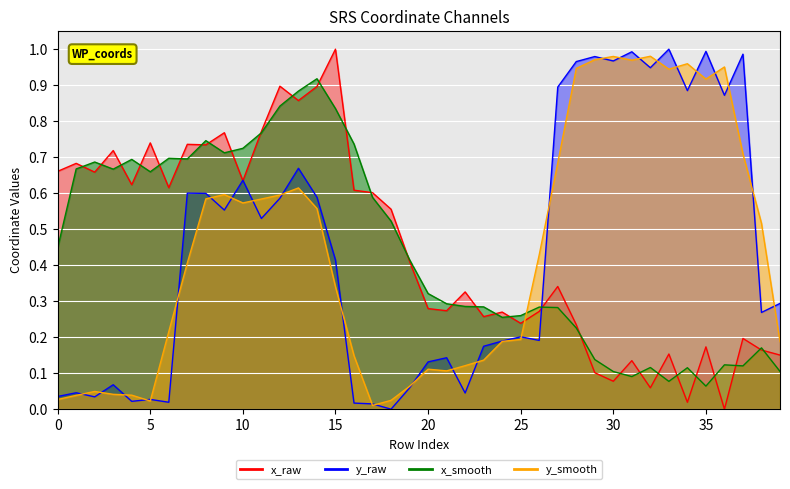

Reading left to right, what are all the values shown in this chart?

x_vals: 0=0.7	1=0.7	2=0.7	3=0.7	4=0.6	5=0.7	6=0.6	7=0.7	8=0.7	9=0.8	10=0.6	11=0.8	12=0.9	13=0.9	14=0.9	15=1.0	16=0.6	17=0.6	18=0.6	19=0.4	20=0.3	21=0.3	22=0.3	23=0.3	24=0.3	25=0.2	26=0.3	27=0.3	28=0.2	29=0.1	30=0.1	31=0.1	32=0.1	33=0.2	34=0.0	35=0.2	36=0.0	37=0.2	38=0.2	39=0.2
y_vals: 0=0.0	1=0.0	2=0.0	3=0.1	4=0.0	5=0.0	6=0.0	7=0.6	8=0.6	9=0.6	10=0.6	11=0.5	12=0.6	13=0.7	14=0.6	15=0.4	16=0.0	17=0.0	18=0.0	19=0.1	20=0.1	21=0.1	22=0.0	23=0.2	24=0.2	25=0.2	26=0.2	27=0.9	28=1.0	29=1.0	30=1.0	31=1.0	32=0.9	33=1.0	34=0.9	35=1.0	36=0.9	37=1.0	38=0.3	39=0.3